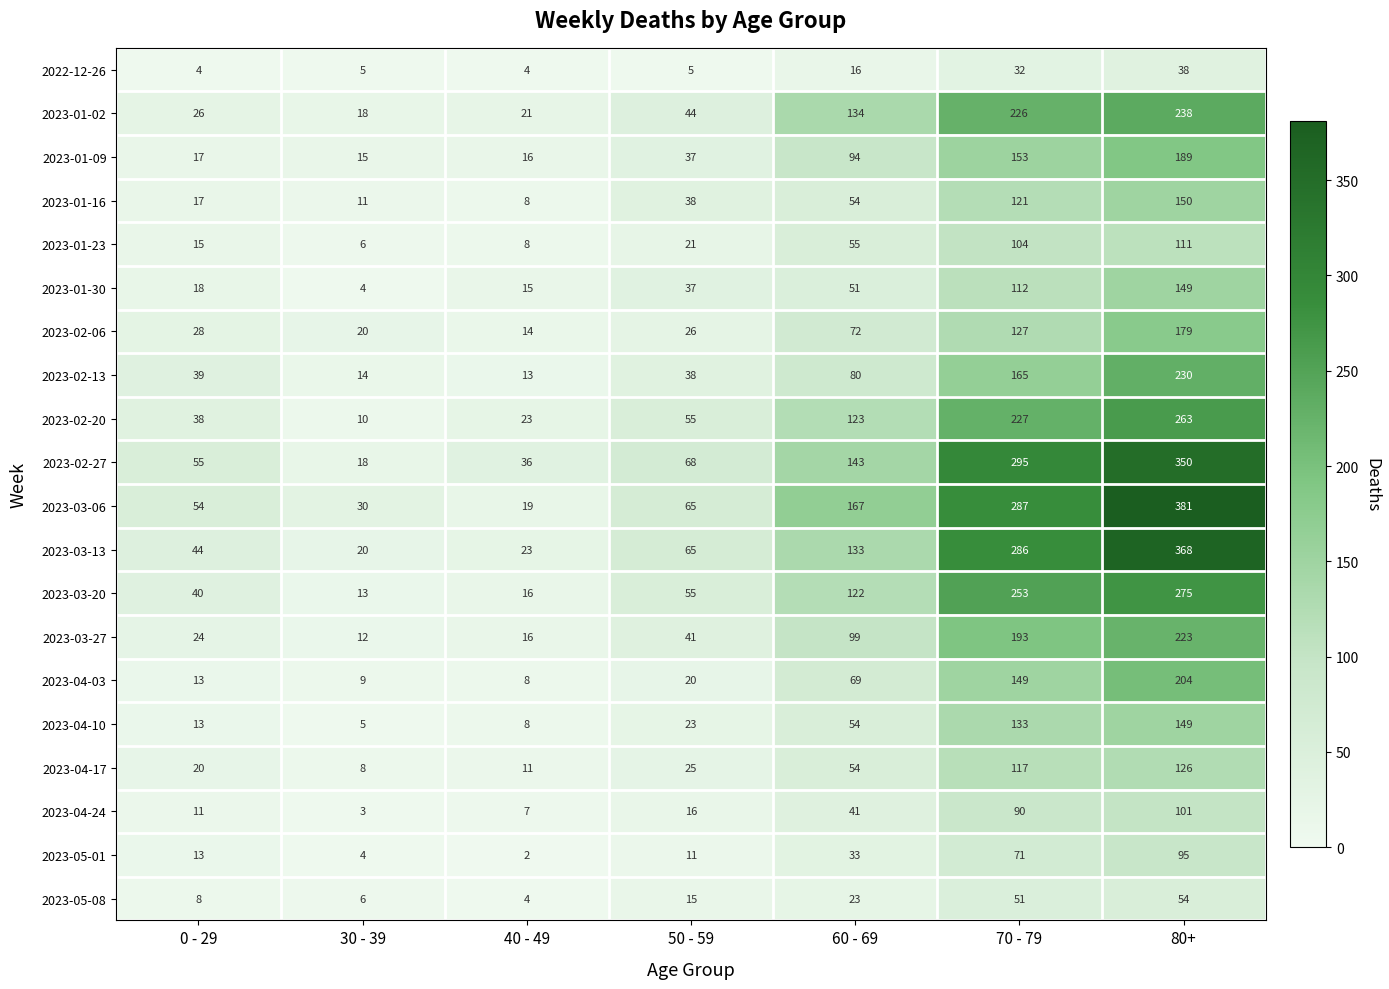

What is the difference between the 2023-03-27 values at 40 - 49 and 30 - 39?

4